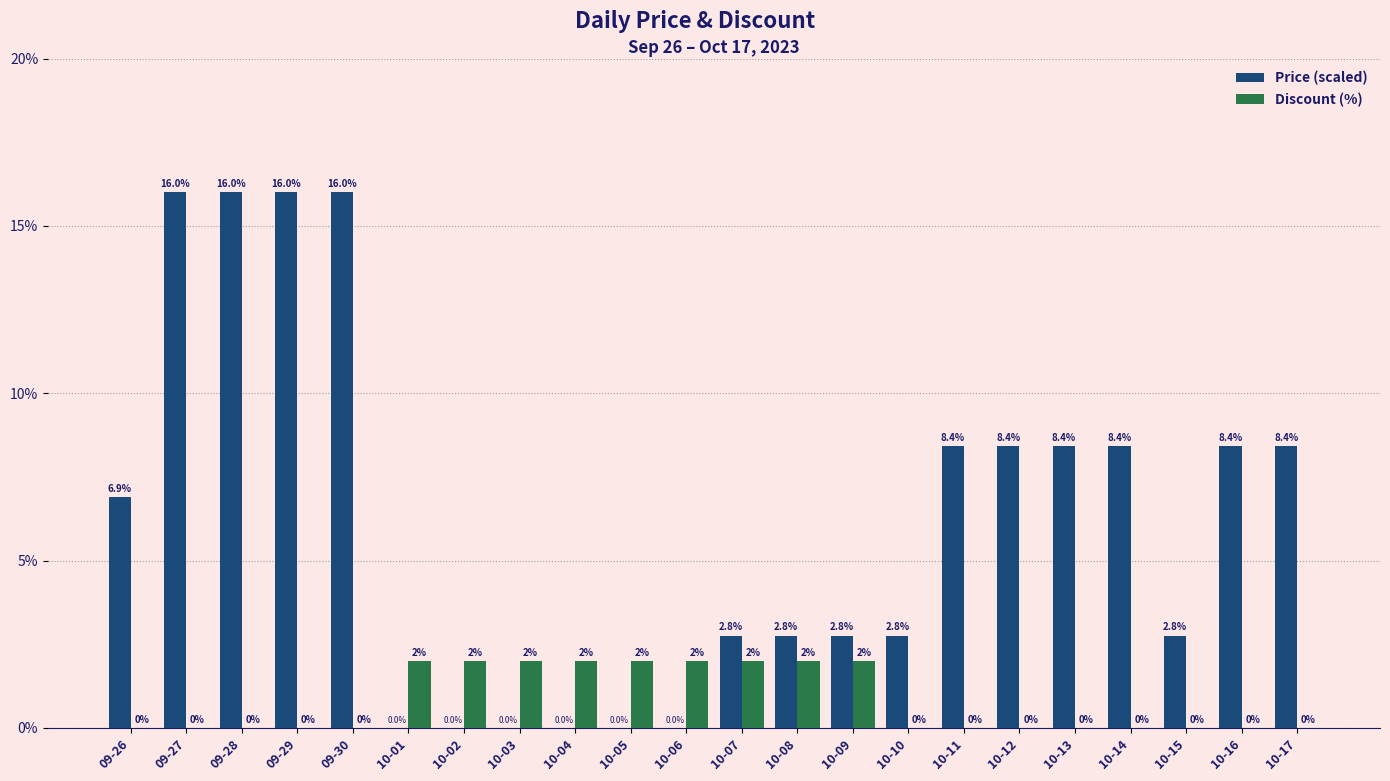

What is the highest value of the Discount (%) series?

2.0